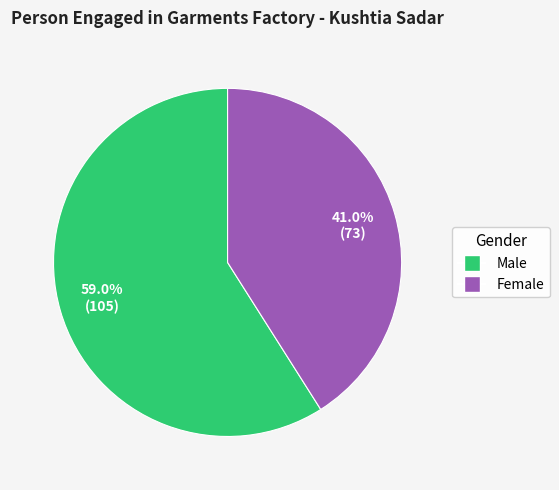

Count the number of slices in the pie.

2